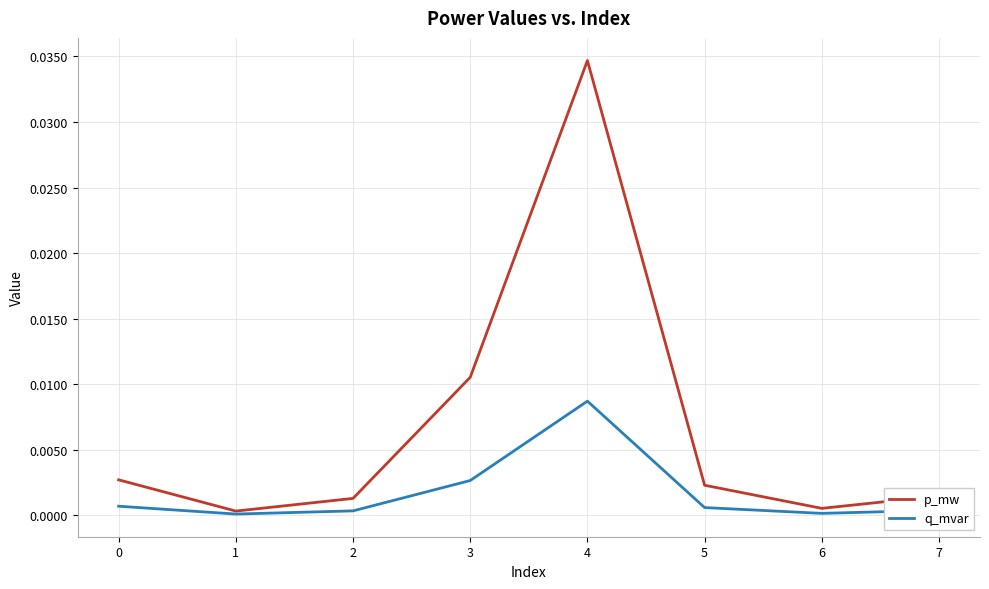

Which category has the highest value in the q_mvar series?

4